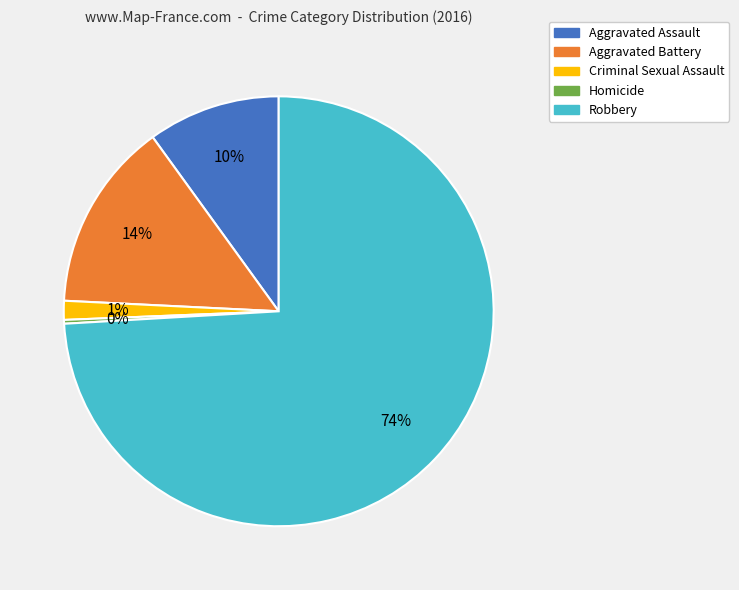

Between Aggravated Battery and Aggravated Assault, which is larger?

Aggravated Battery